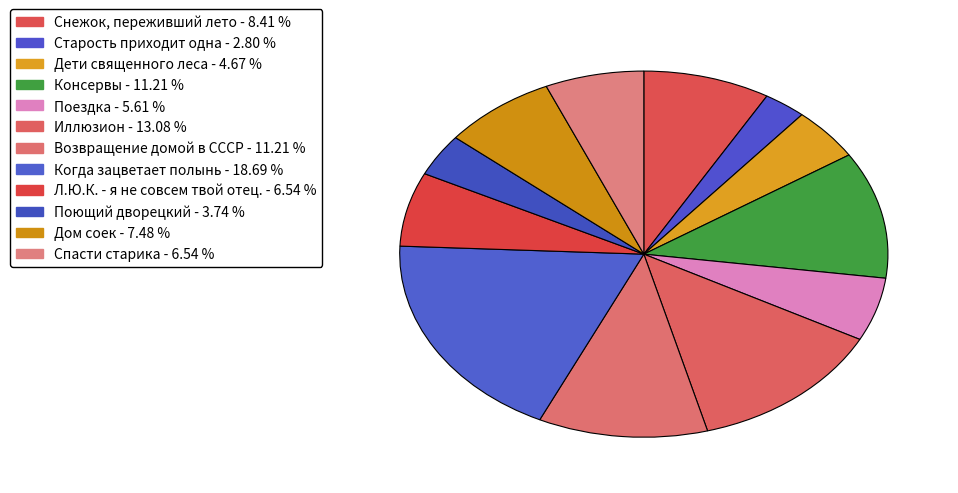

The Снежок, переживший лето slice represents 1% of the pie. True or false?

False